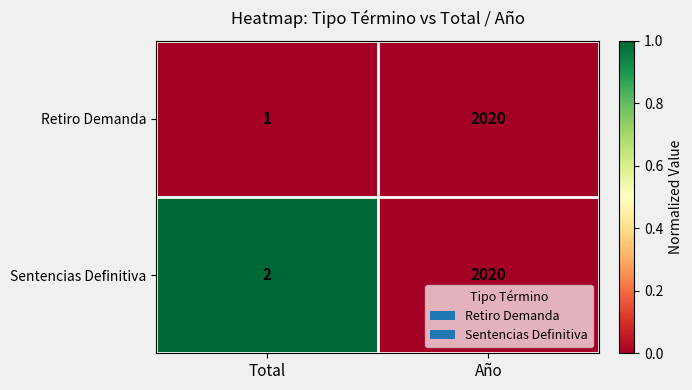

At Total, list the series in order from largest to smallest.

Sentencias Definitiva, Retiro Demanda